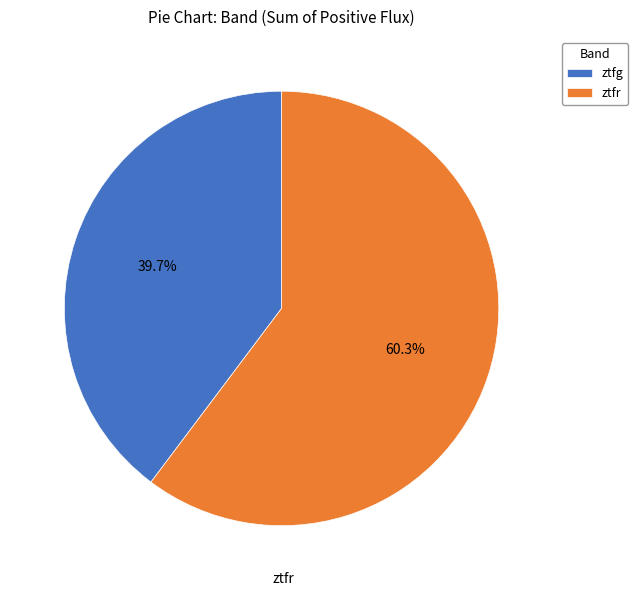

Rank the categories by value from lowest to highest.

ztfg, ztfr